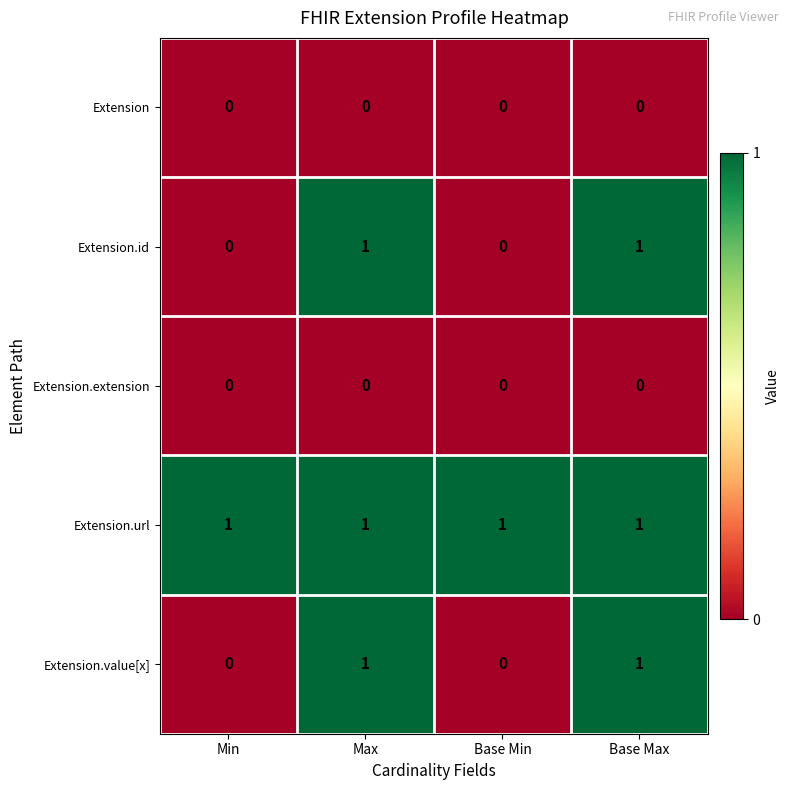

Reading left to right, what are all the values shown in this chart?

Extension: 0	0	0	0
Extension.id: 0	1	0	1
Extension.extension: 0	0	0	0
Extension.url: 1	1	1	1
Extension.value[x]: 0	1	0	1